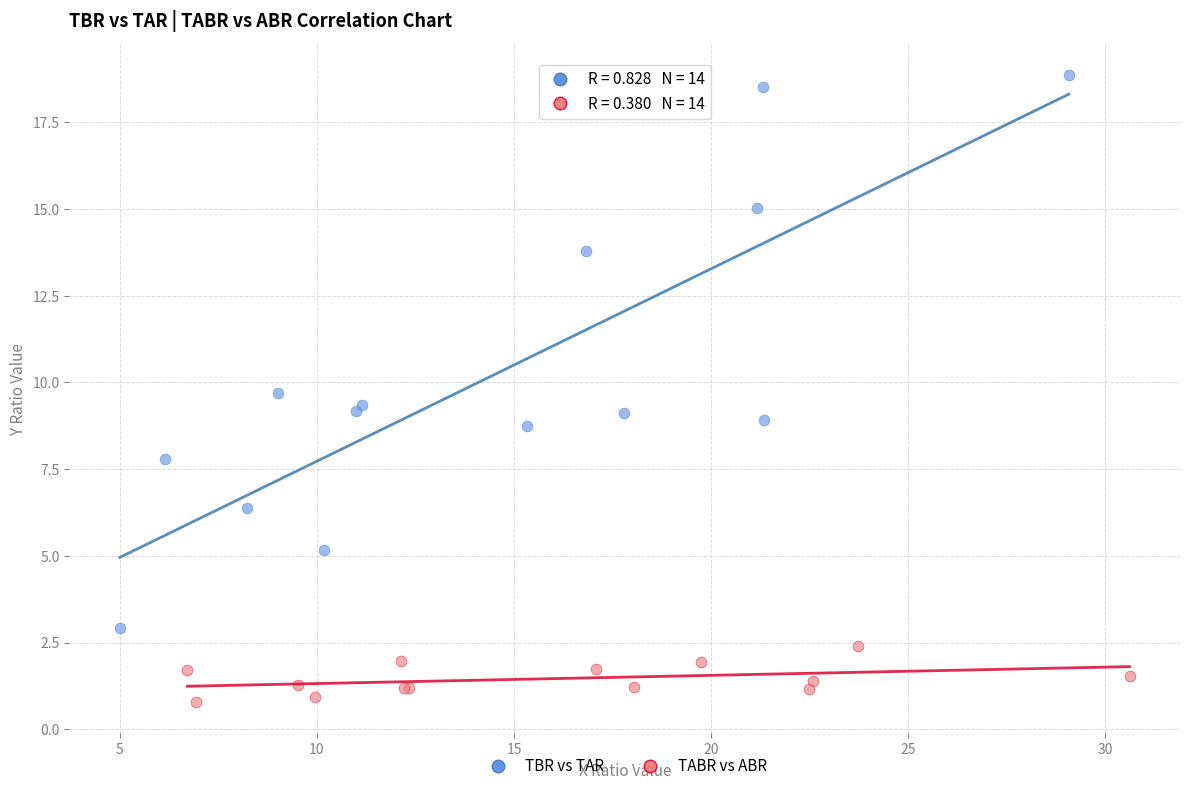

Which series reaches the minimum Y coordinate?

TABR vs ABR